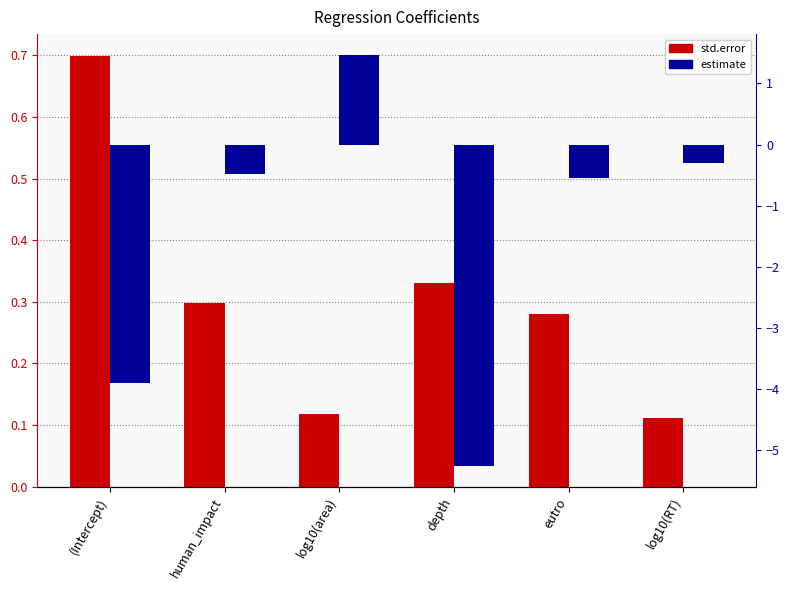

What value does the std.error series have at (Intercept)?

0.7